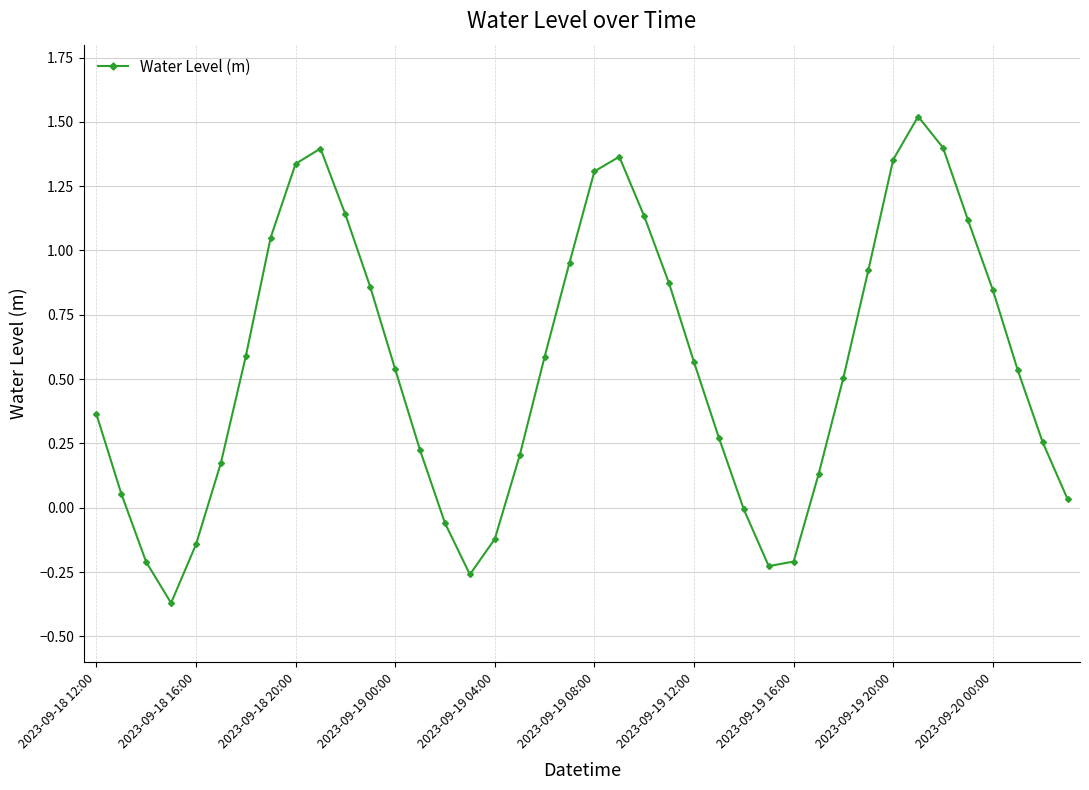

How many distinct data groups are displayed?

1